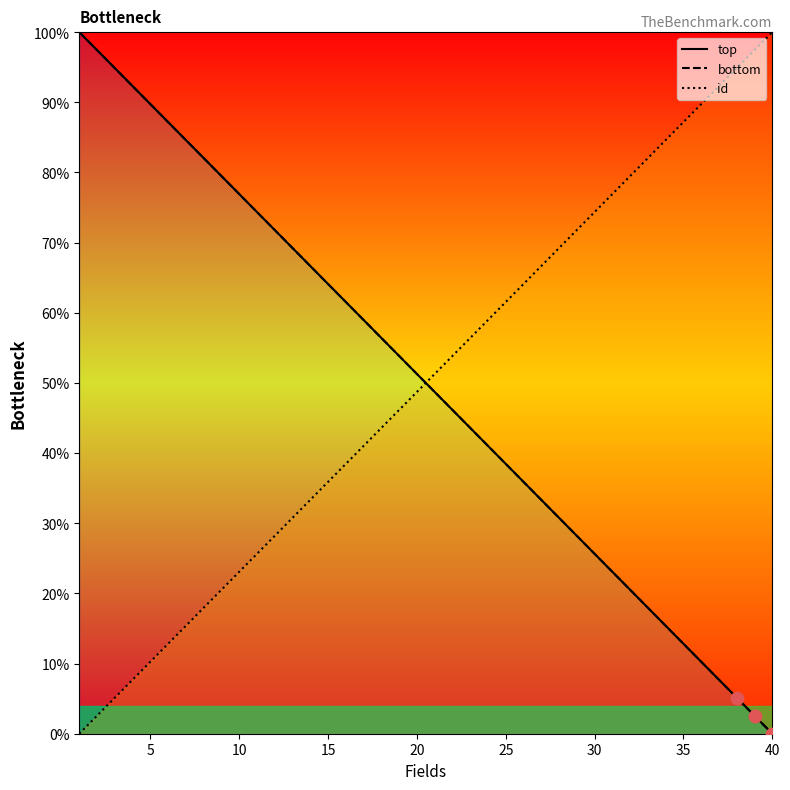

What is the total value across all series at 16?

161.5